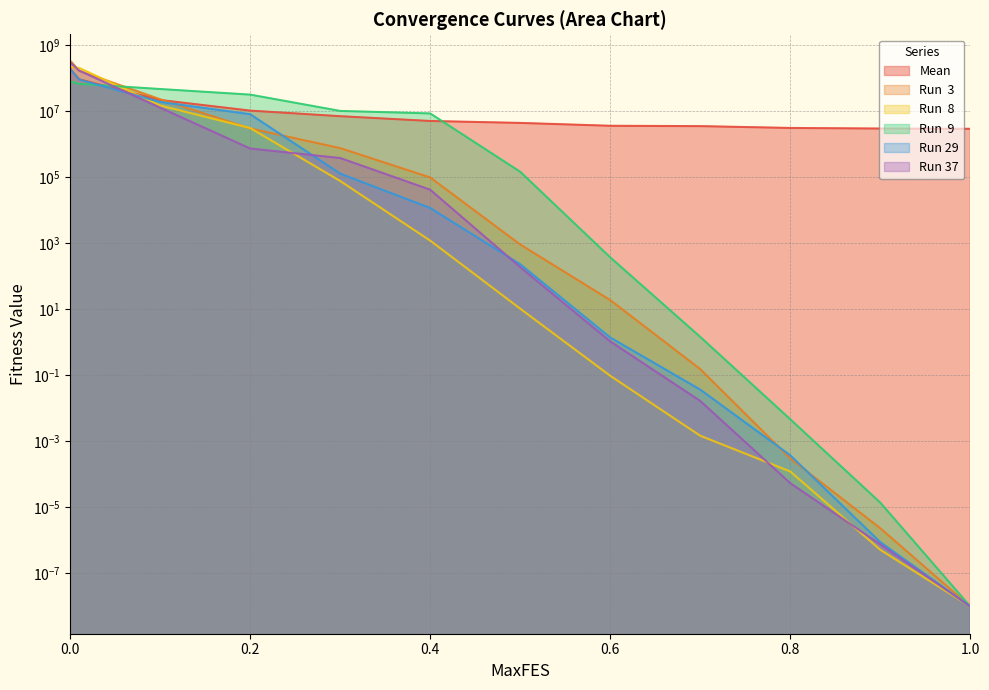

True or false: Run  9 has a value of 67584260.6 at 0.01.

True